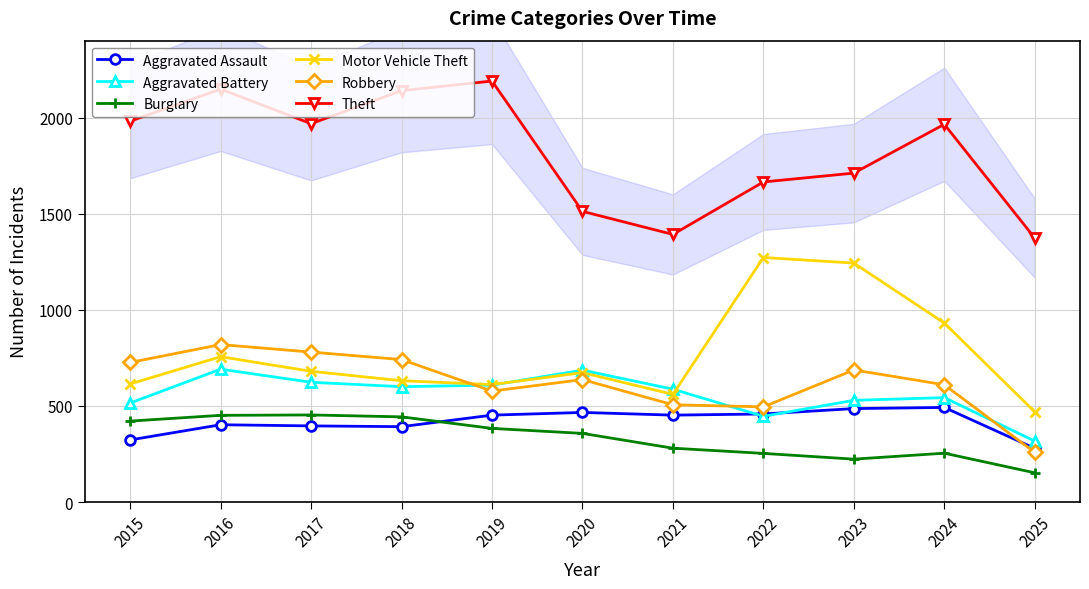

True or false: Aggravated Assault has more than 1 interior local peaks.

True